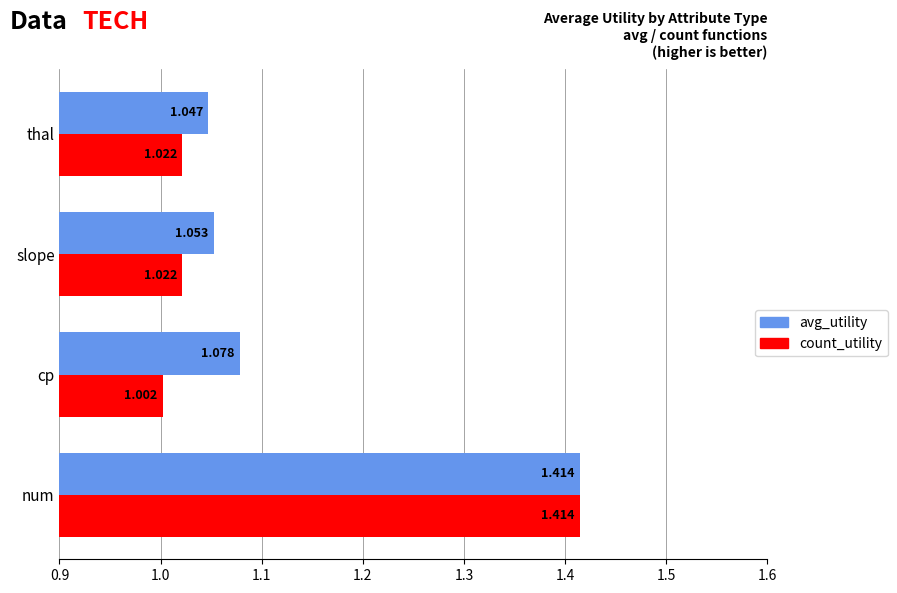

Which series has the largest total across all categories?

avg_utility